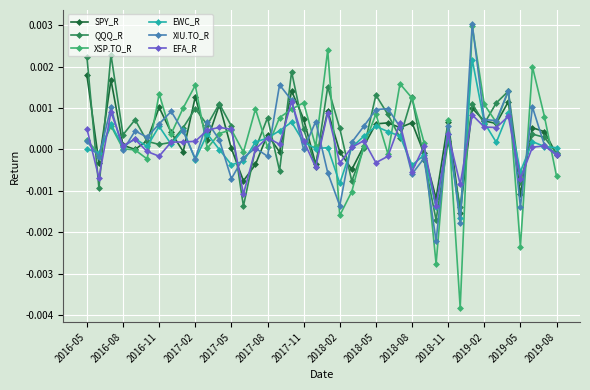

How many distinct data groups are displayed?

6